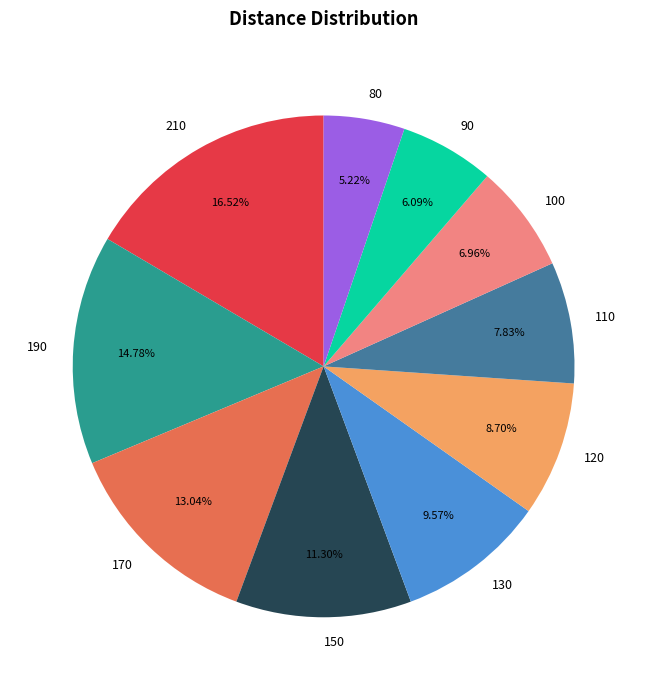

Count the number of slices in the pie.

10